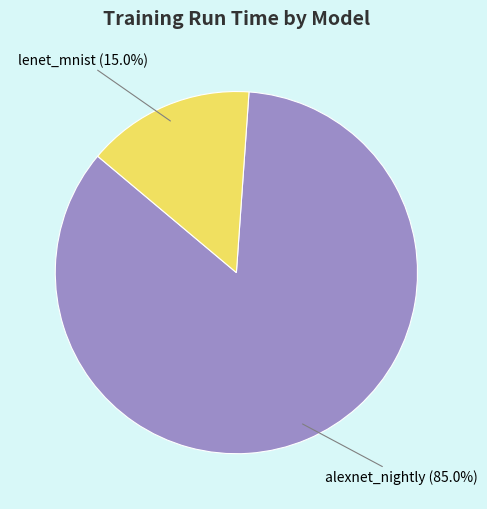

What is the smallest slice in the pie chart?

lenet_mnist